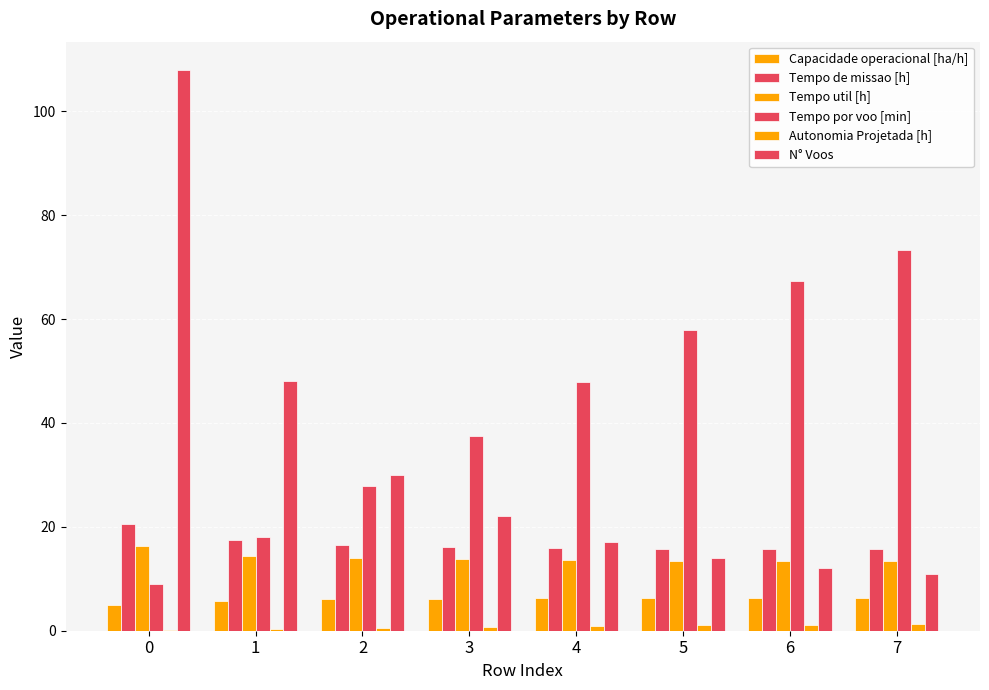

Rank the series by their maximum value, from highest to lowest.

N° Voos, Tempo por voo [min], Tempo de missao [h], Tempo util [h], Capacidade operacional [ha/h], Autonomia Projetada [h]